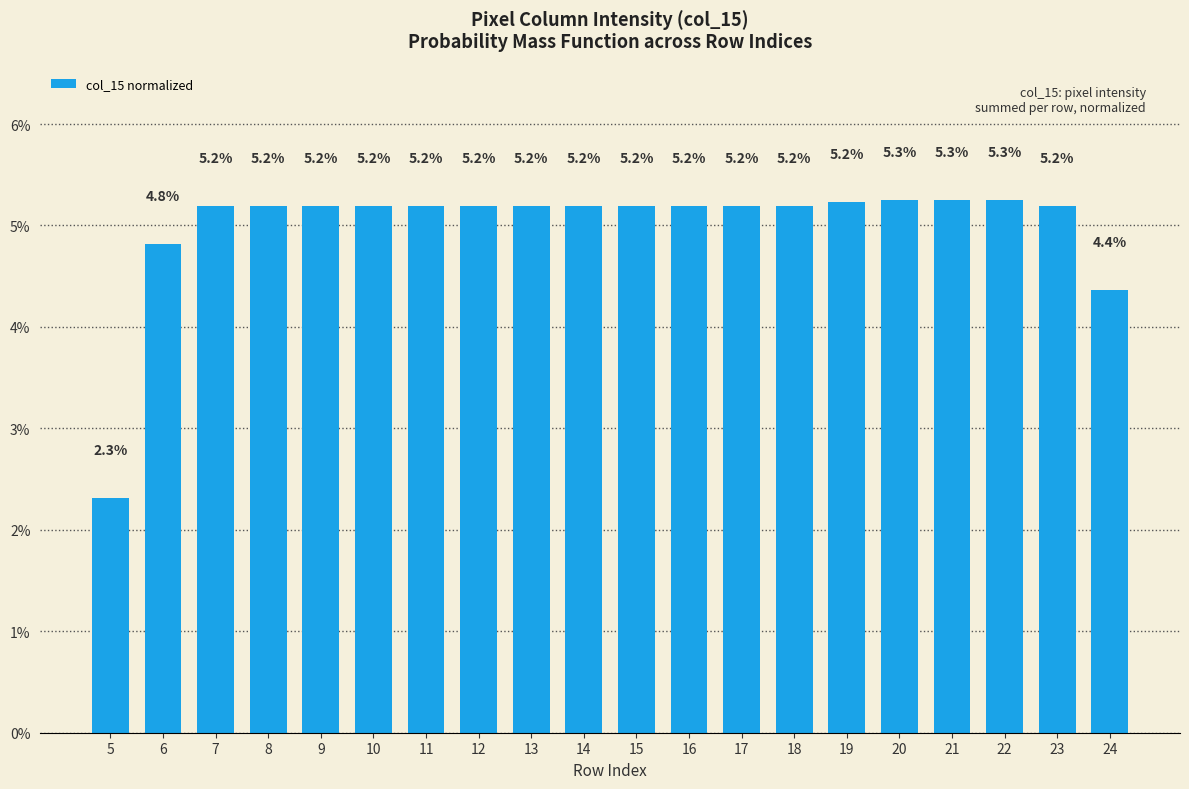

What is the average value?

5.0